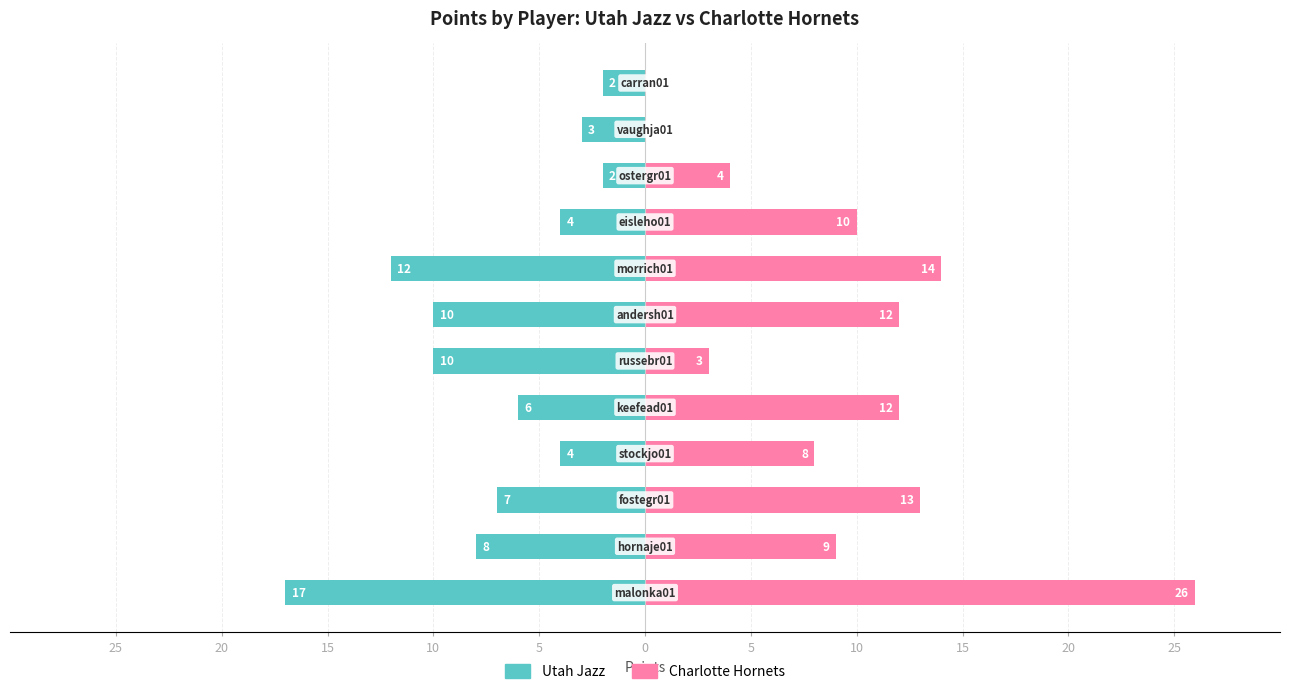

Is it true that Charlotte Hornets equals 26 at 25?

True